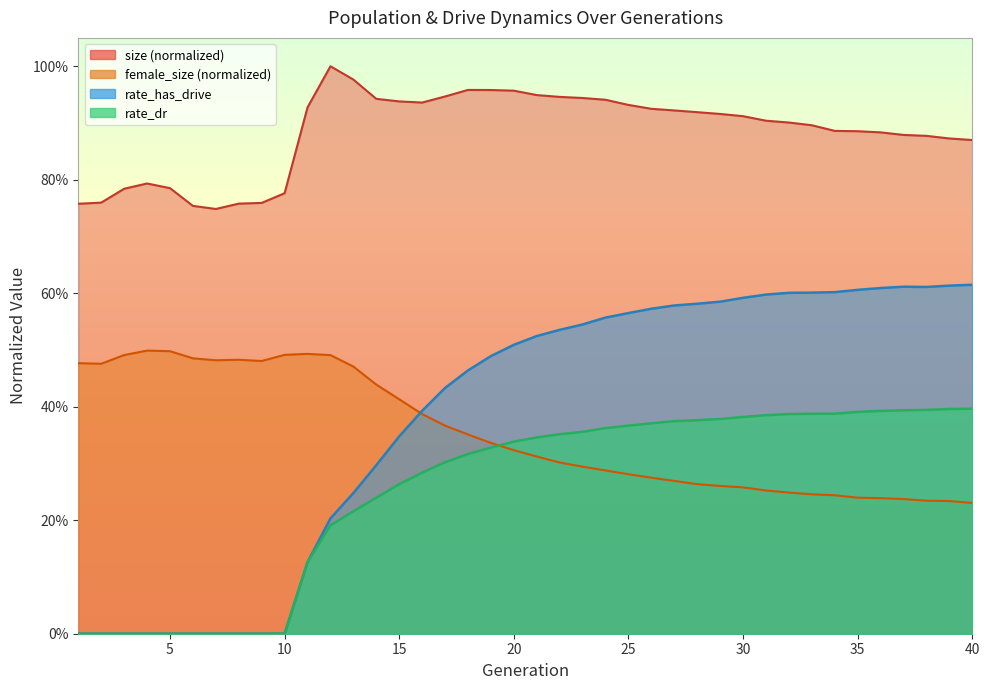

At how many categories does at least one series exceed 0?

40